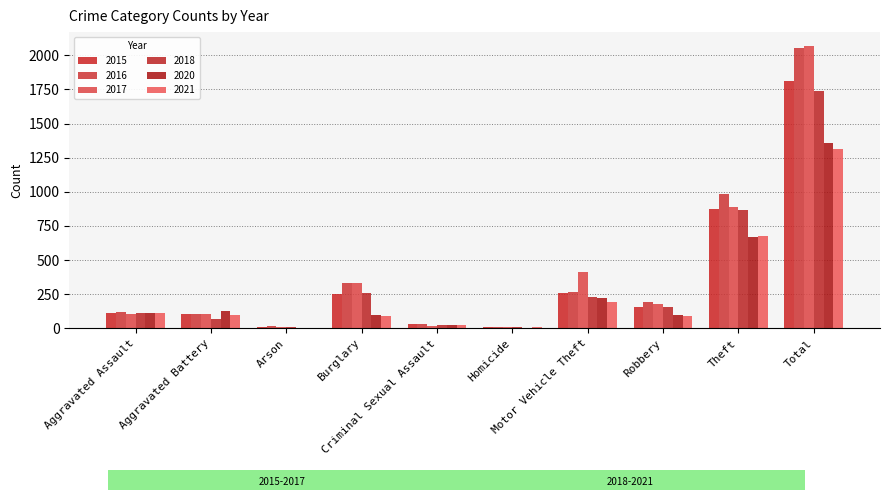

What are all the series names shown in the legend?

2015, 2016, 2017, 2018, 2020, 2021